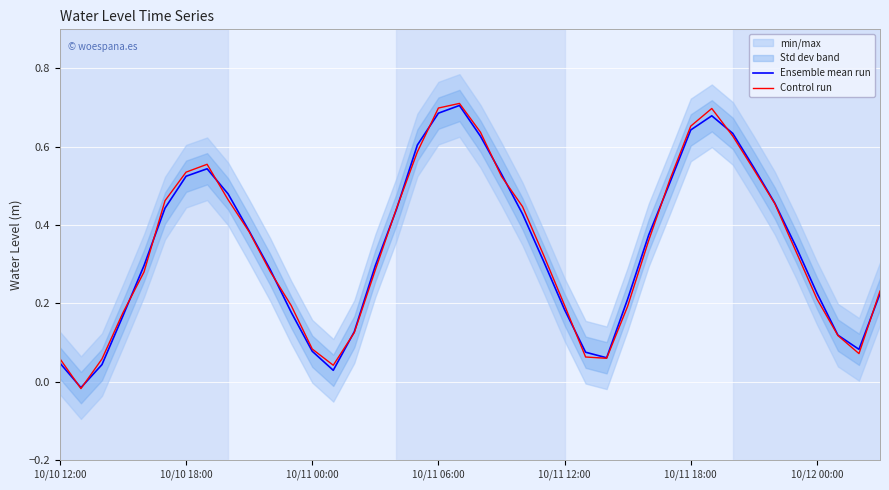

What is the average value of the Ensemble mean run series?

0.3